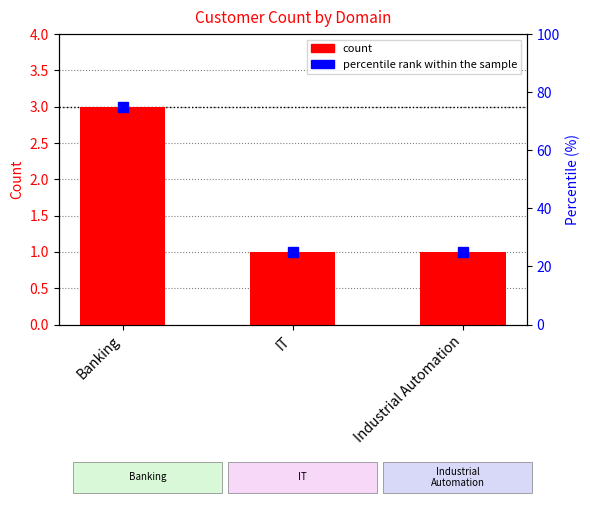

How many bars are there in total?

3